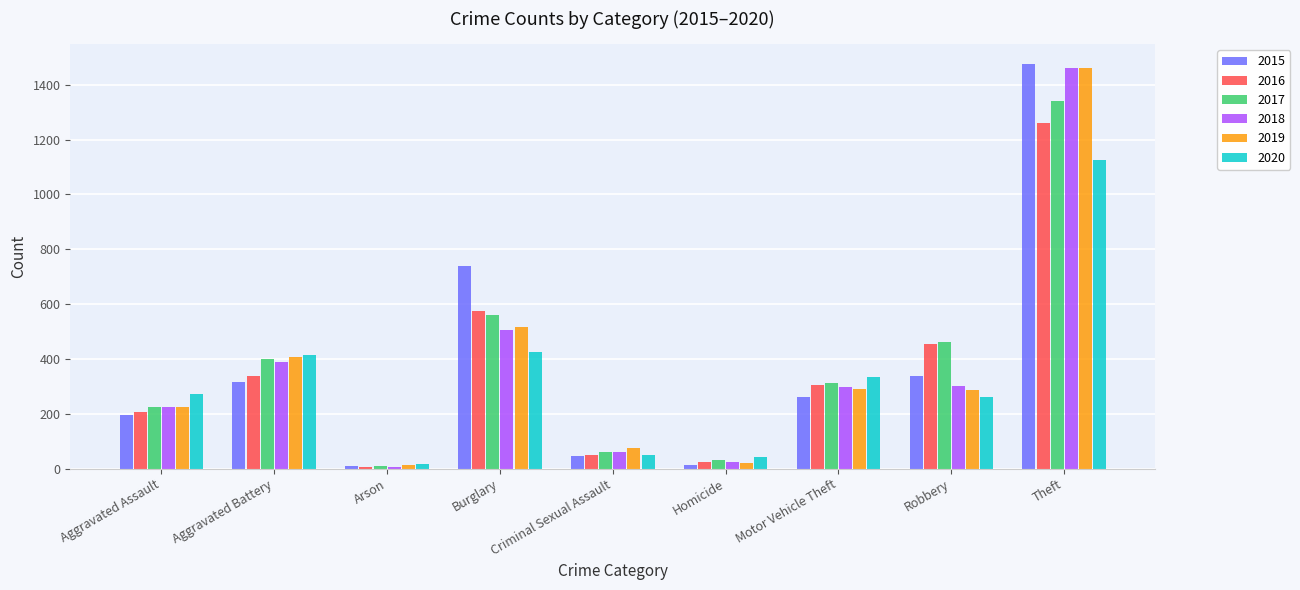

Rank the categories by 2016 value from highest to lowest.

Theft, Burglary, Robbery, Aggravated Battery, Motor Vehicle Theft, Aggravated Assault, Criminal Sexual Assault, Homicide, Arson